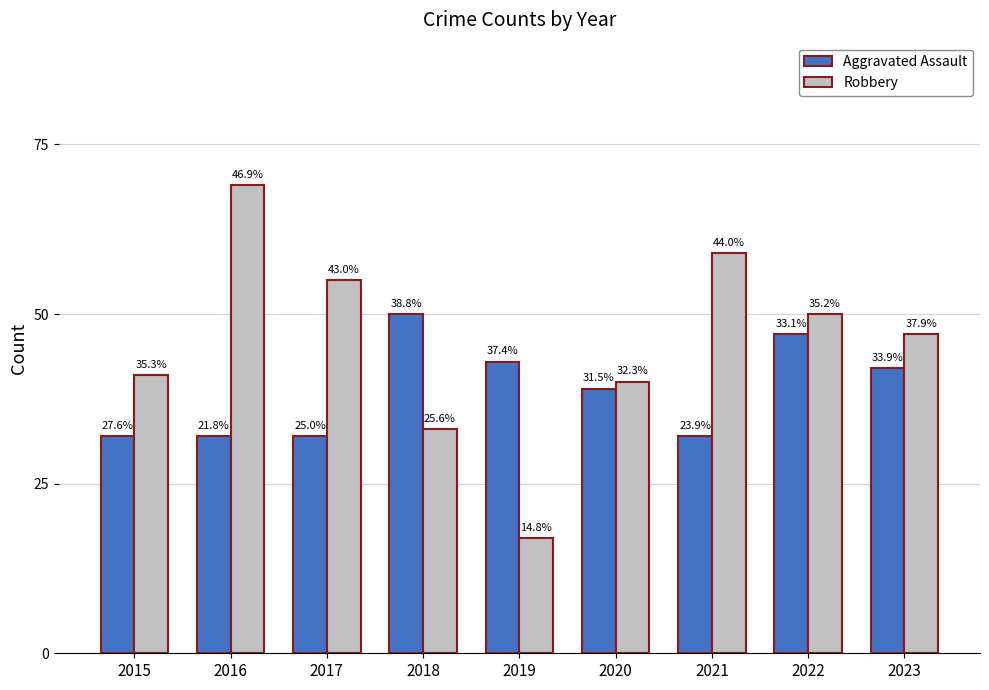

Does the chart contain any negative values?

No